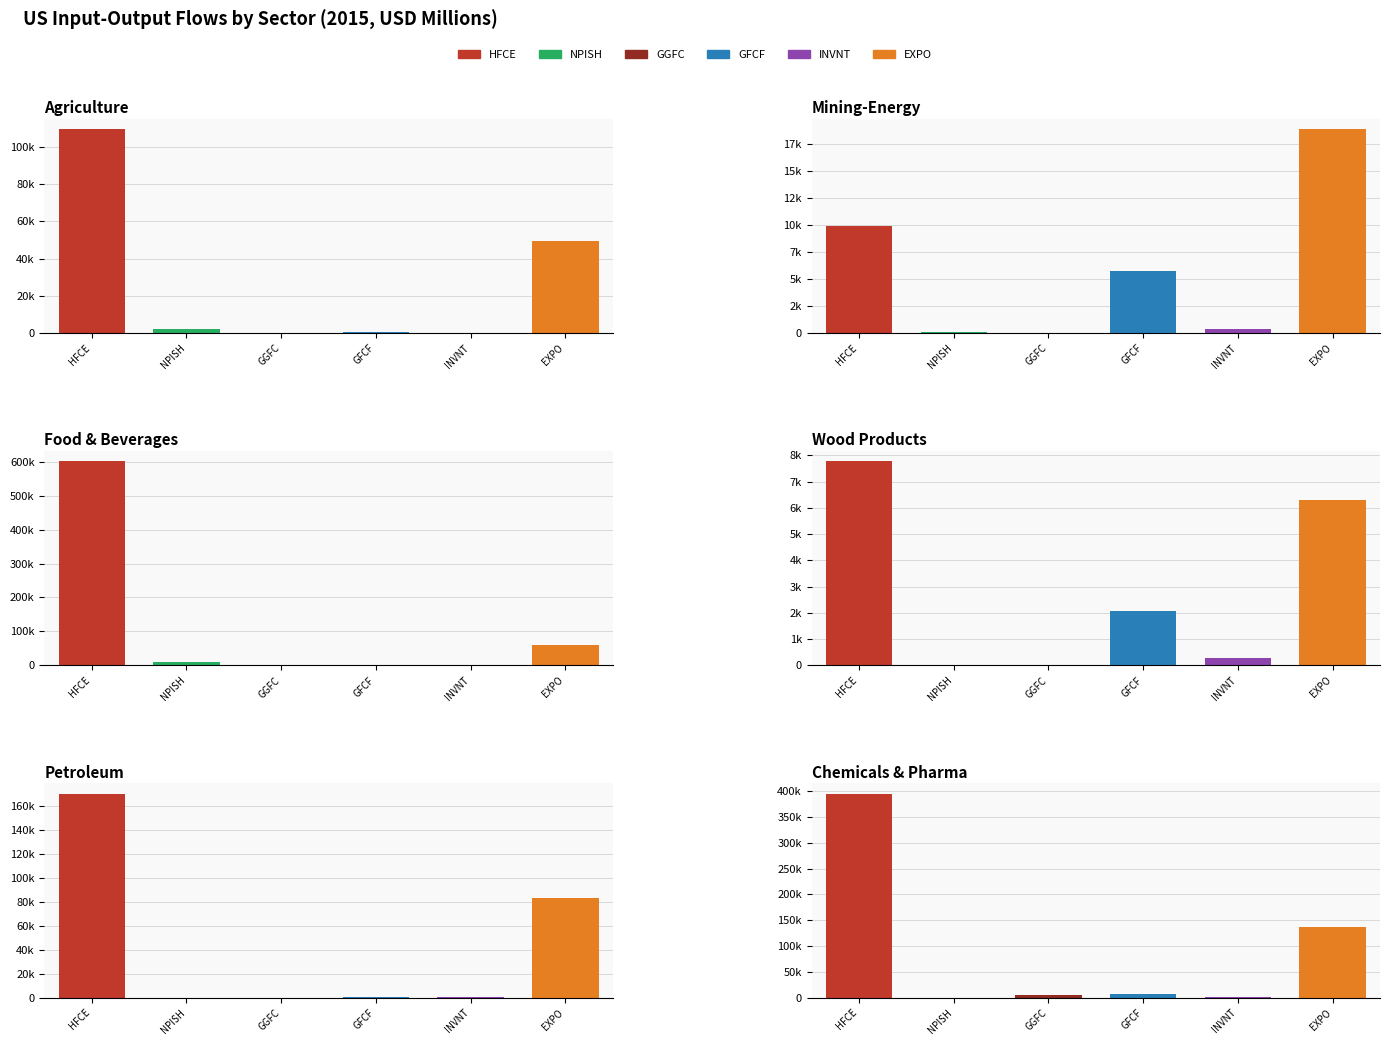

Between 4 and 0, which is larger?

4